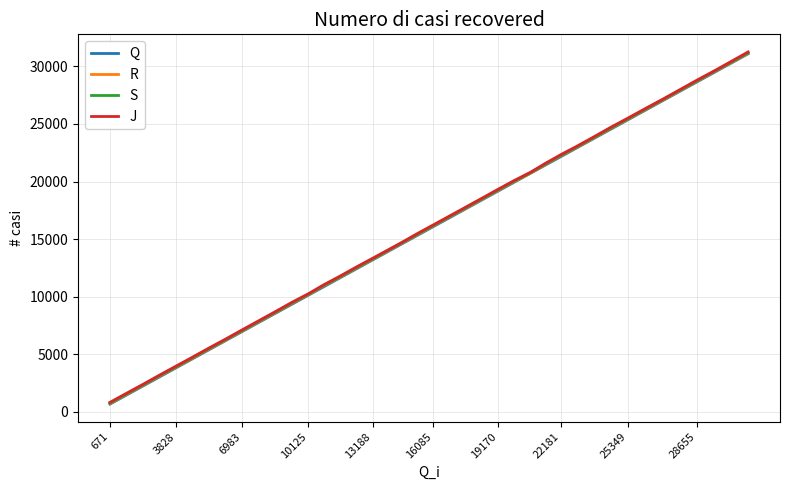

What is the maximum value for J?

31251